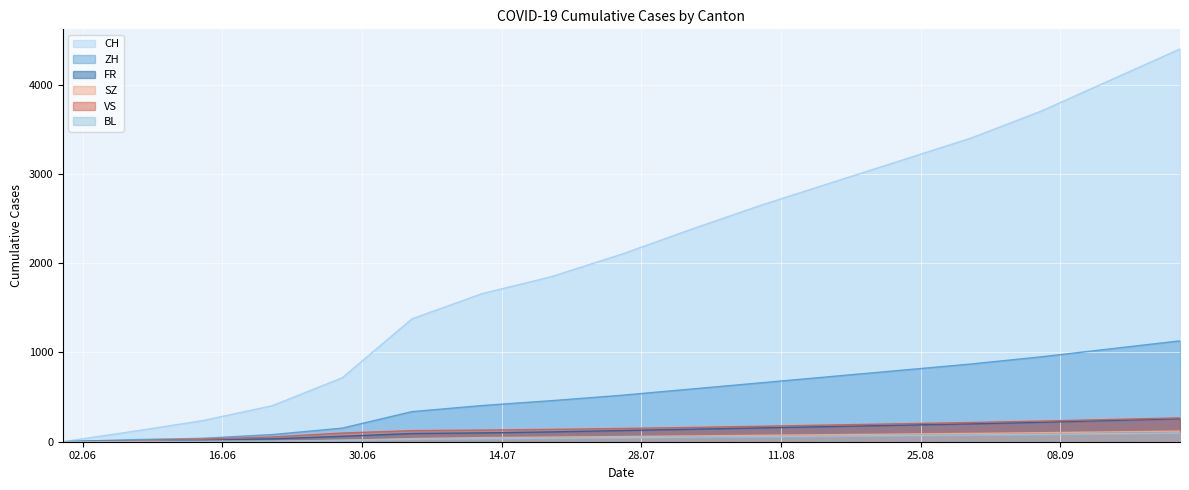

What is the difference between the FR values at 2020-09-06 and 2020-06-28?

157